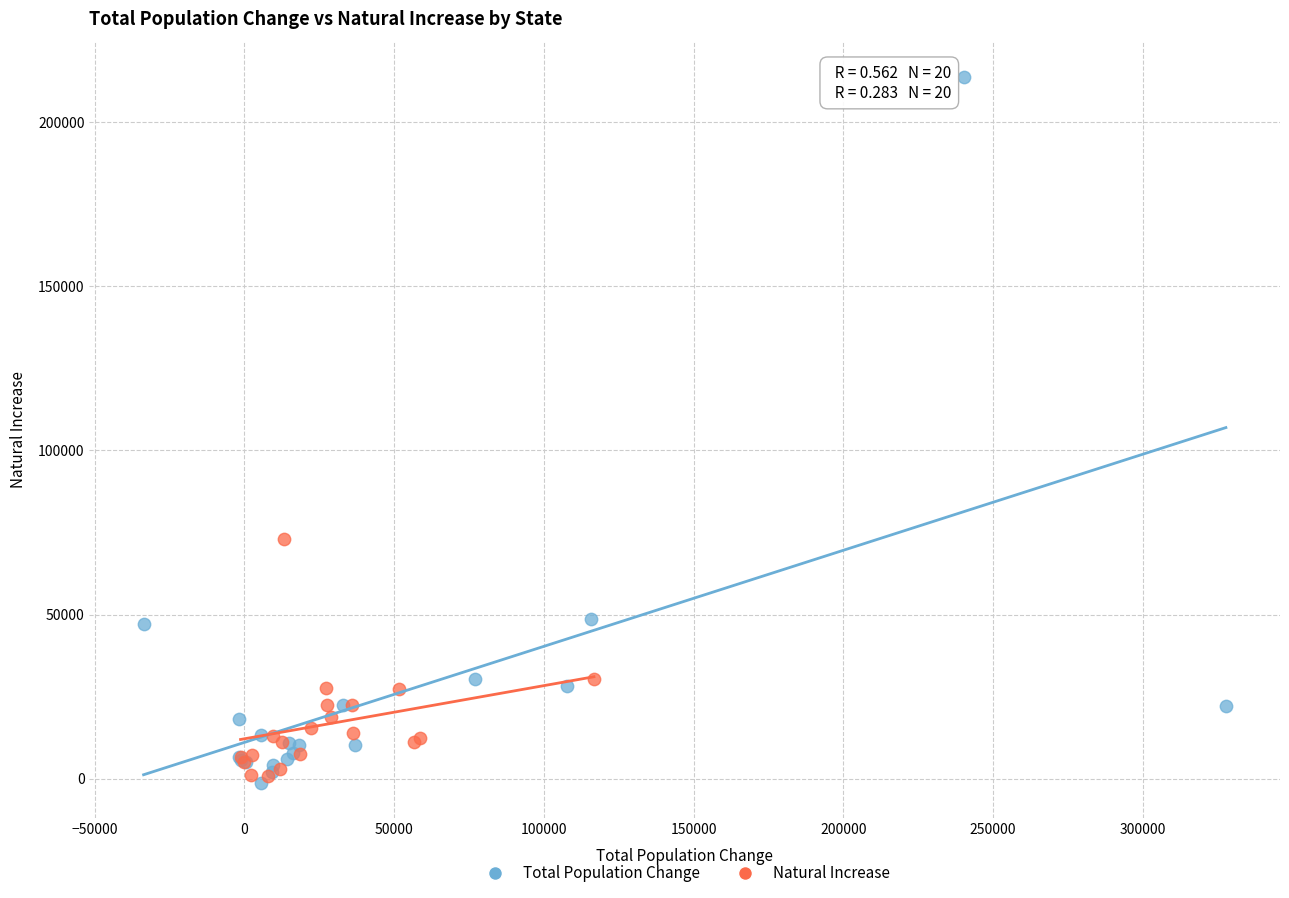

Which series has the widest spread of Y values?

Total Population Change